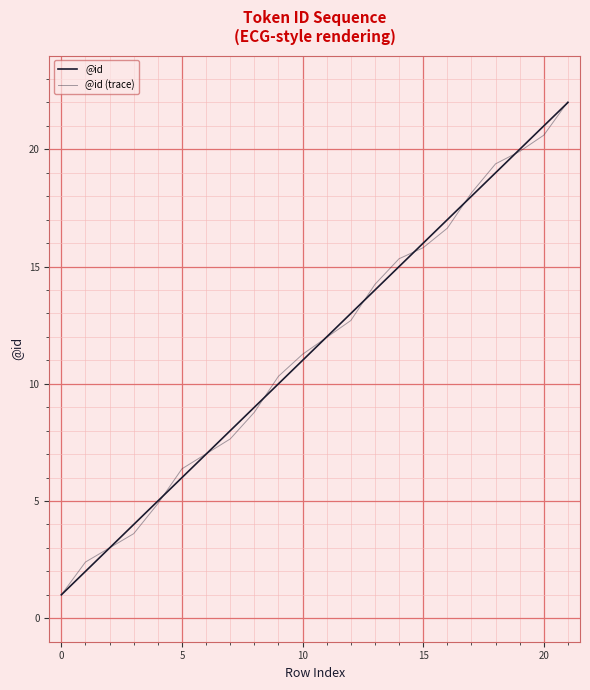

Does the chart have visible grid lines?

Yes